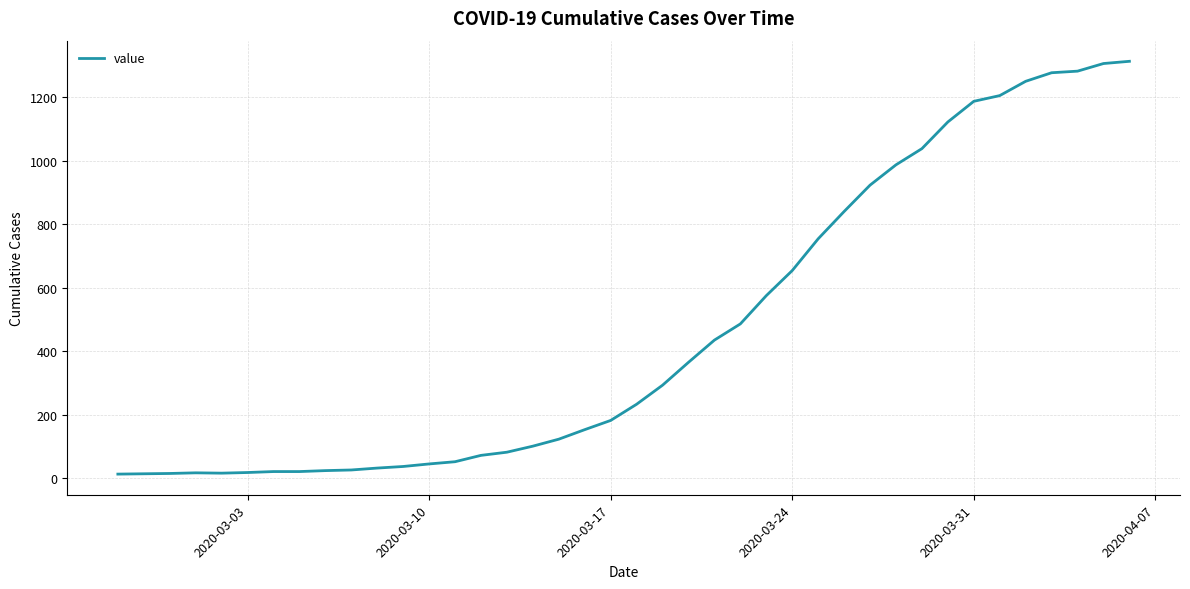

What is the difference between the maximum and minimum values?

1300